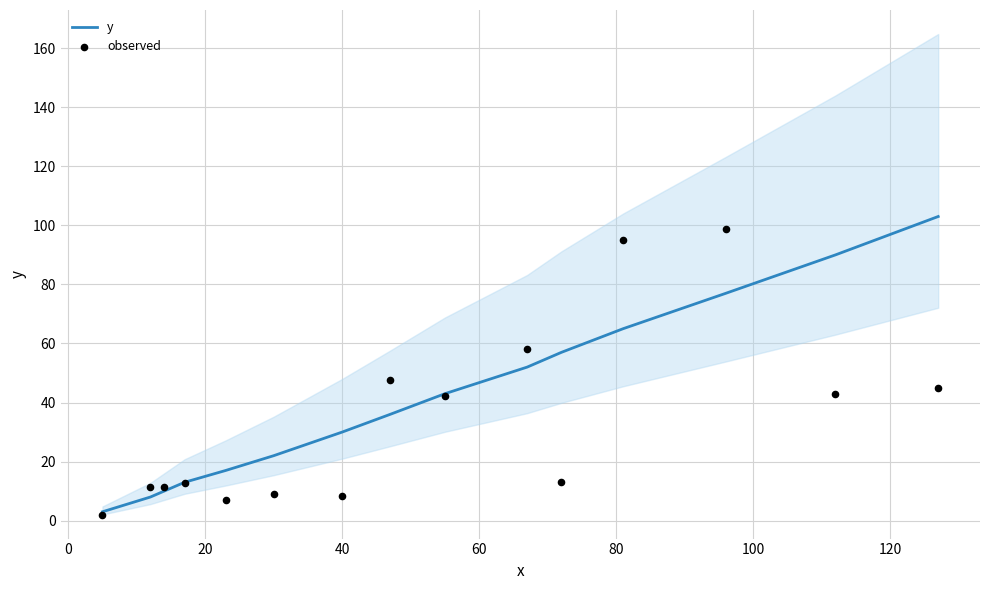

Which series has the widest spread of Y values?

y